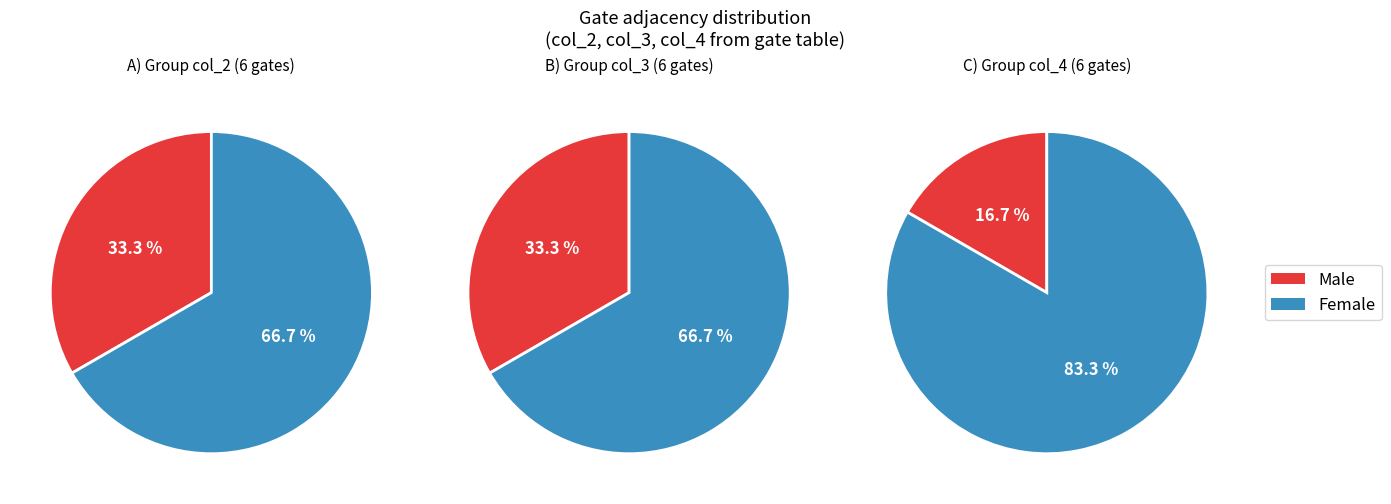

How many slices are in this pie chart?

6